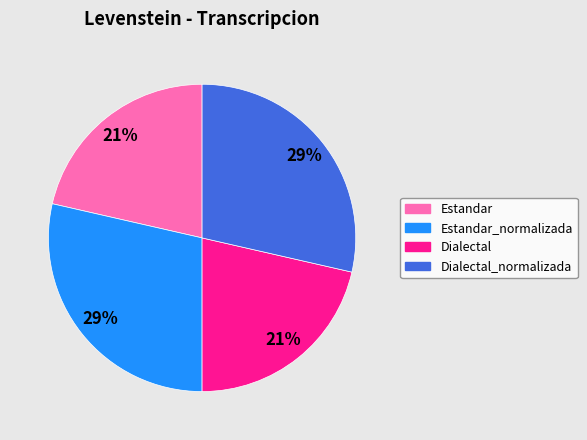

Which has a higher value, Dialectal_normalizada or Dialectal?

Dialectal_normalizada